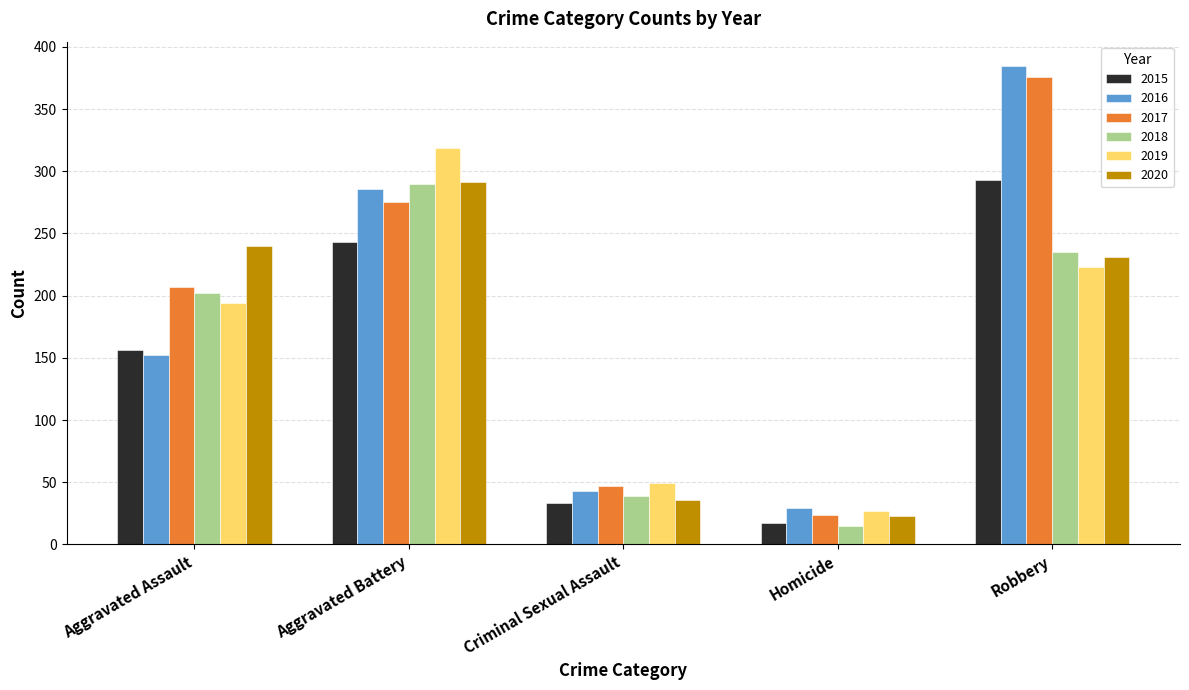

What is the lowest value of the 2018 series?

15